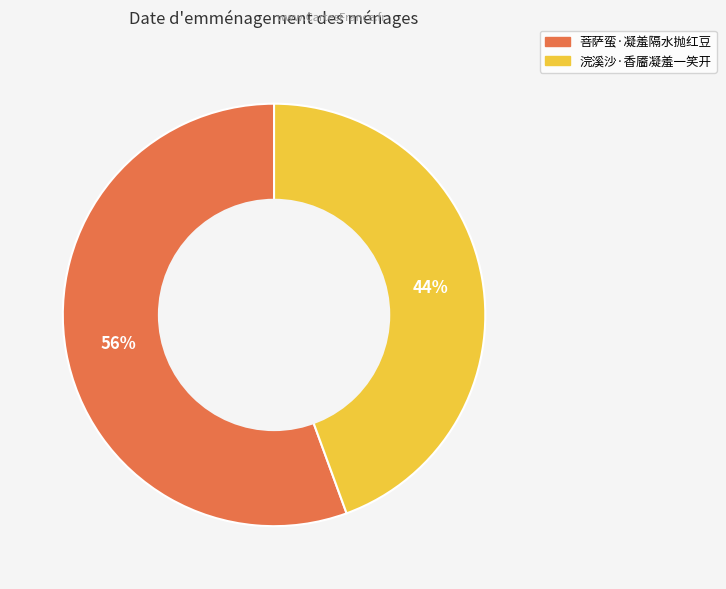

Which has a higher value, 浣溪沙·香靥凝羞一笑开 or 菩萨蛮·凝羞隔水抛红豆?

菩萨蛮·凝羞隔水抛红豆